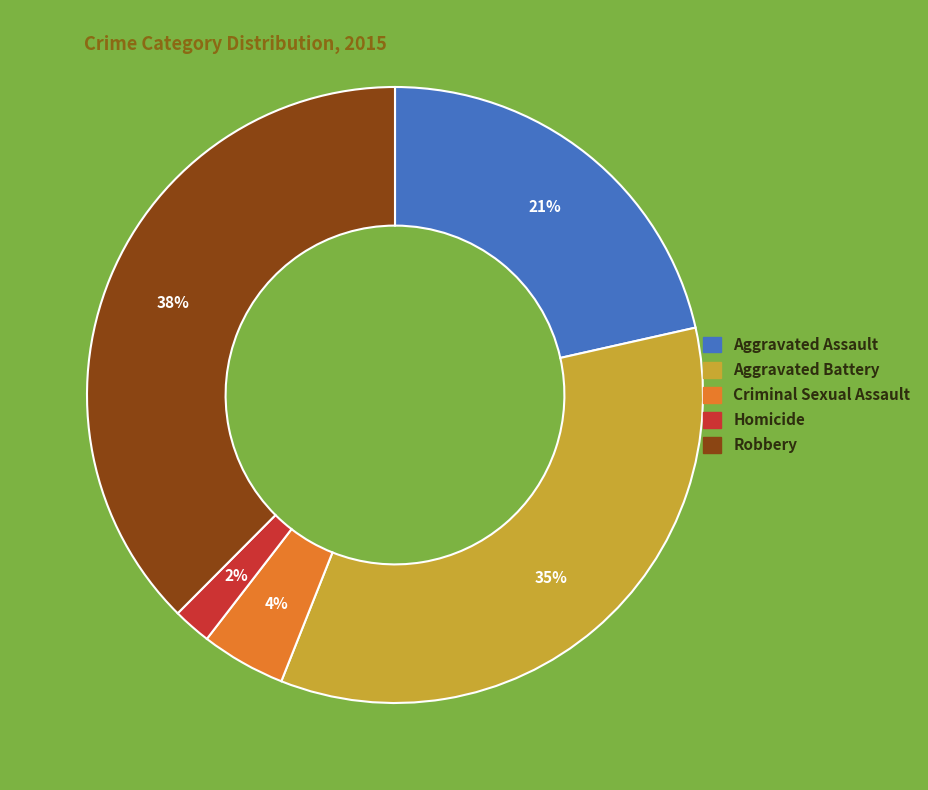

Does Homicide represent more than half of the total?

No